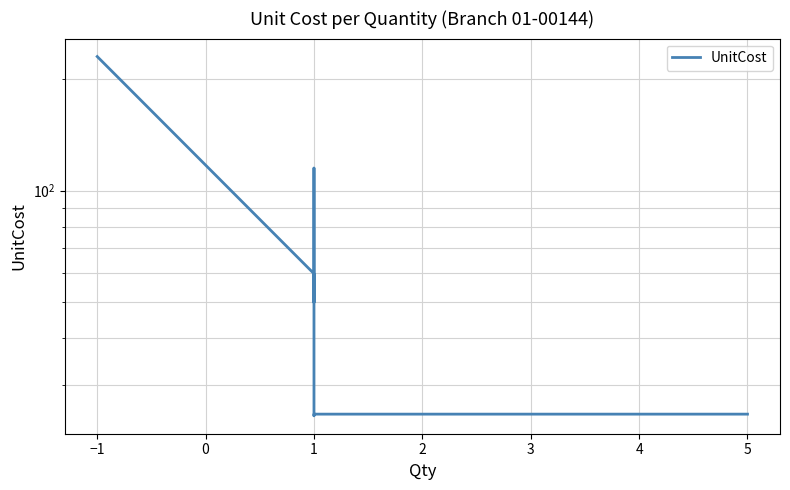

Reading left to right, what are all the values shown in this chart?

229.8	59.8	50.0	115.0	99.8	39.8	24.8	25.0	25.0